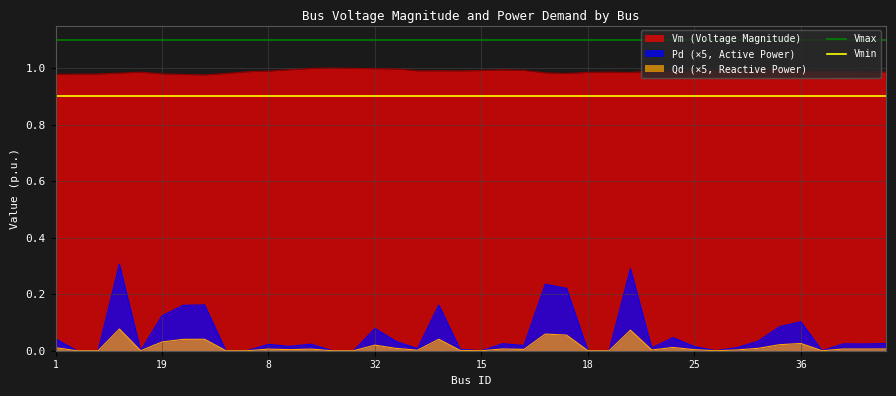

Is the value of Vmin at 19 greater than the value of Vmax at 19?

No